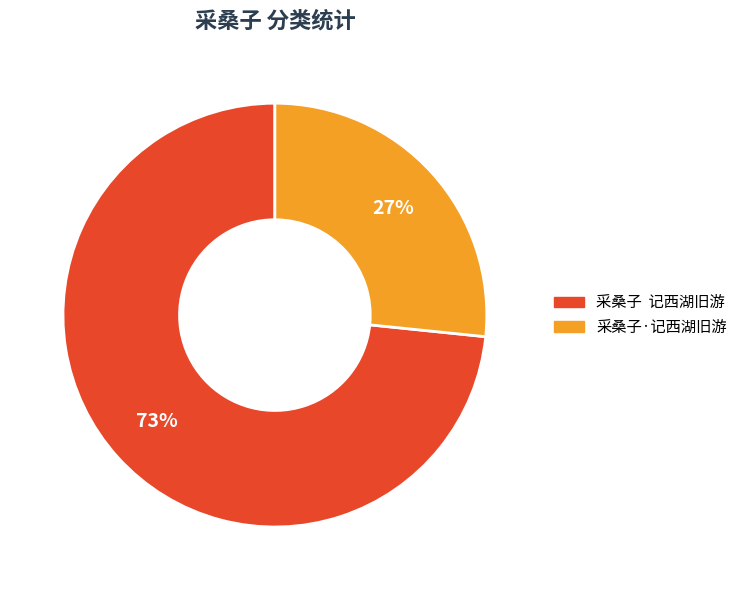

How many segments does this pie chart have?

2